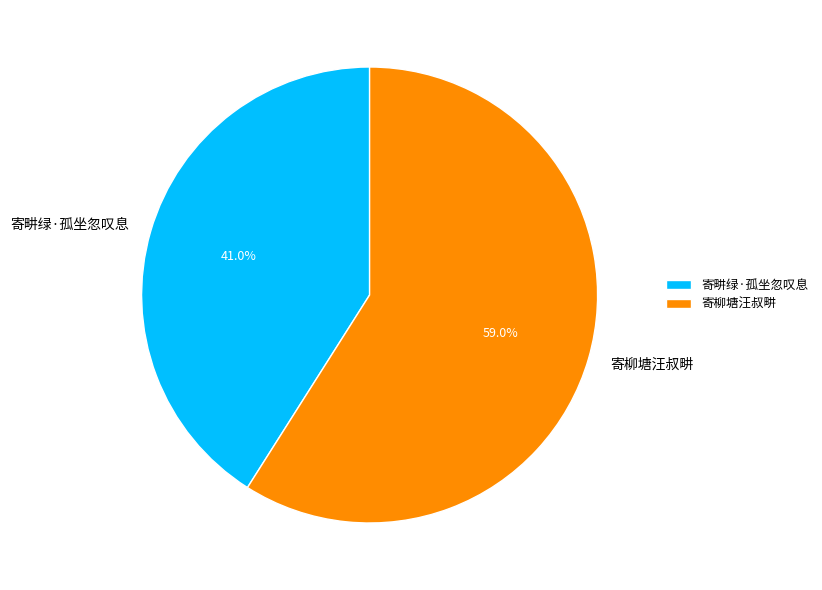

How many slices are in this pie chart?

2